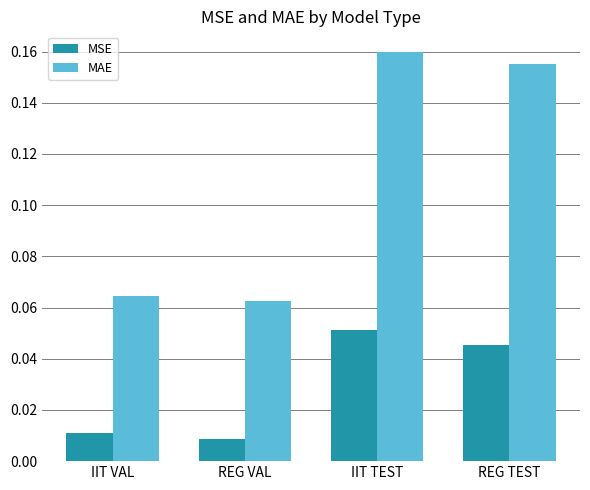

Which series has the widest spread of values?

MAE